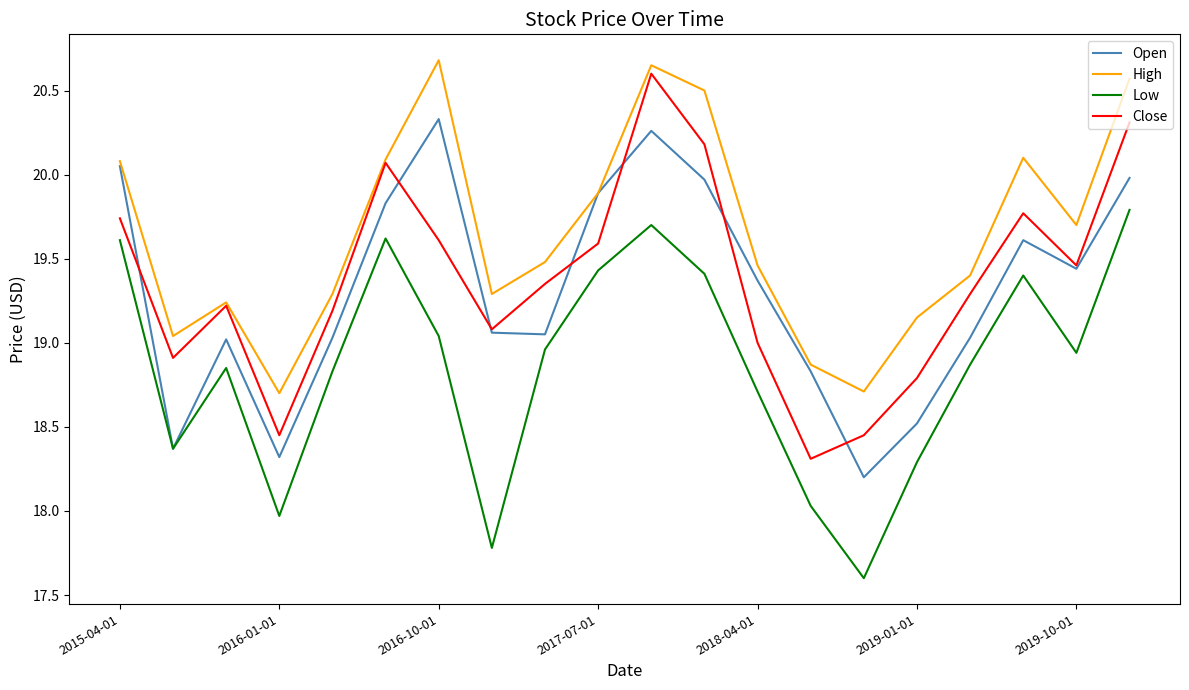

What is the difference between the second highest and minimum values in the Close series?

2.0